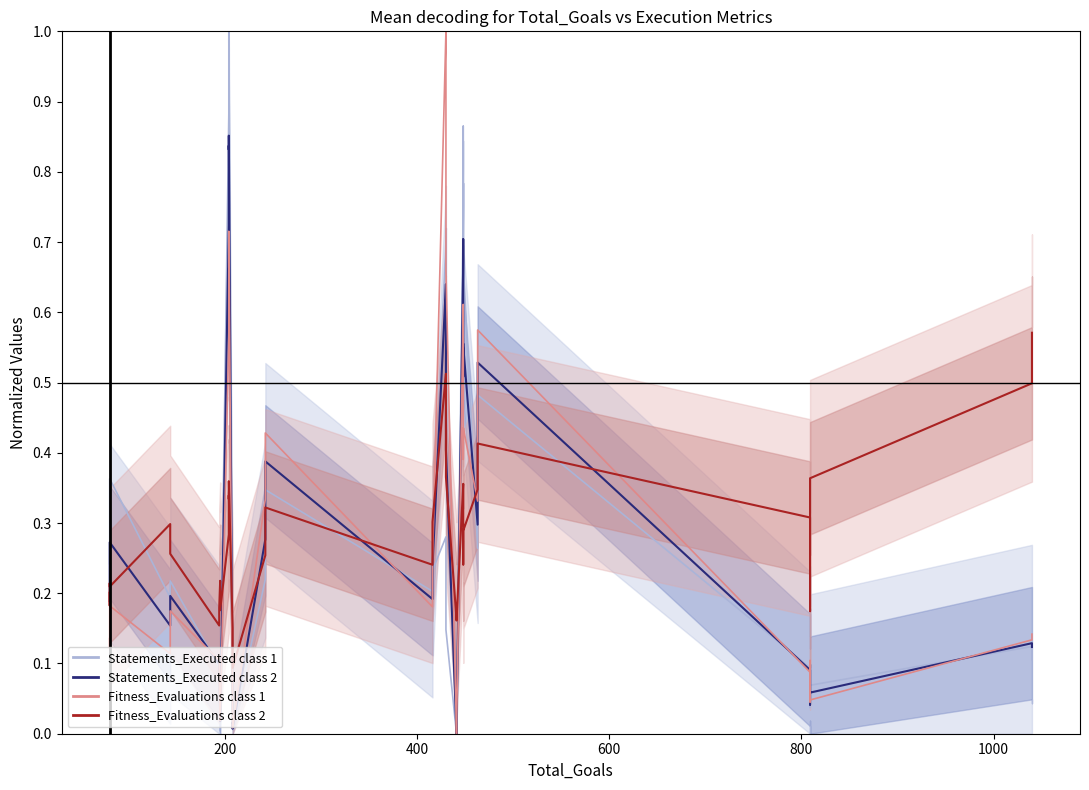

True or false: Fitness_Evaluations class 2 has more than 1 points higher than both neighbors.

True